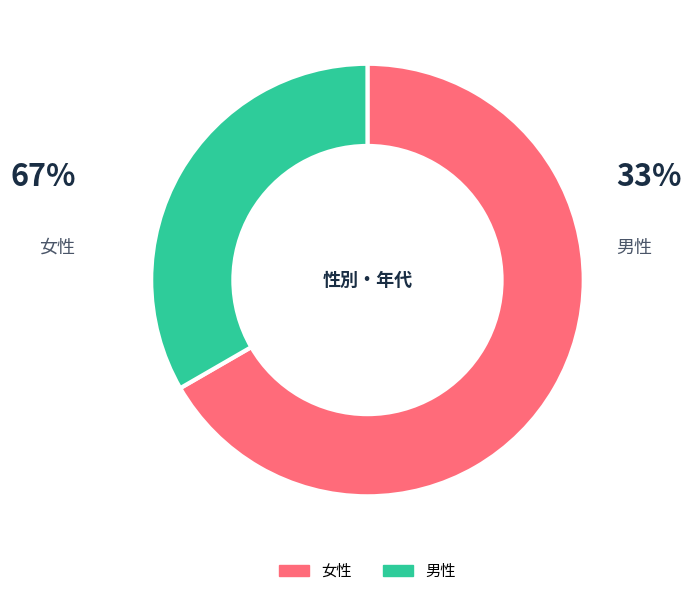

To the nearest percent, what percentage of the pie is 男性?

33%